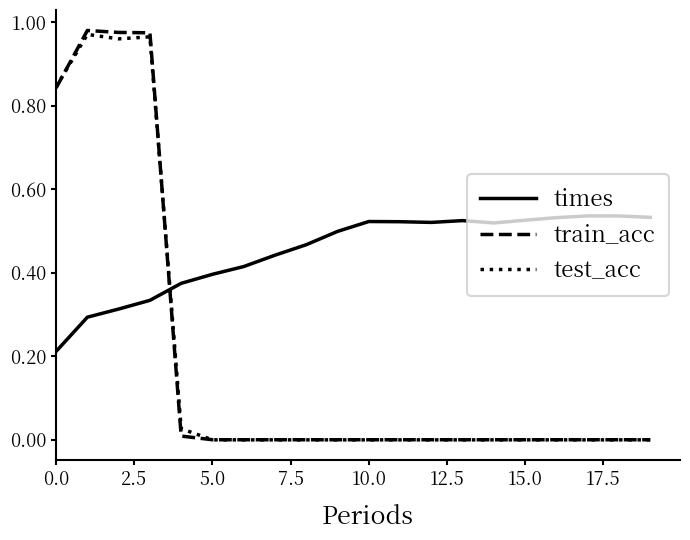

True or false: times and train_acc intersect in this chart.

True